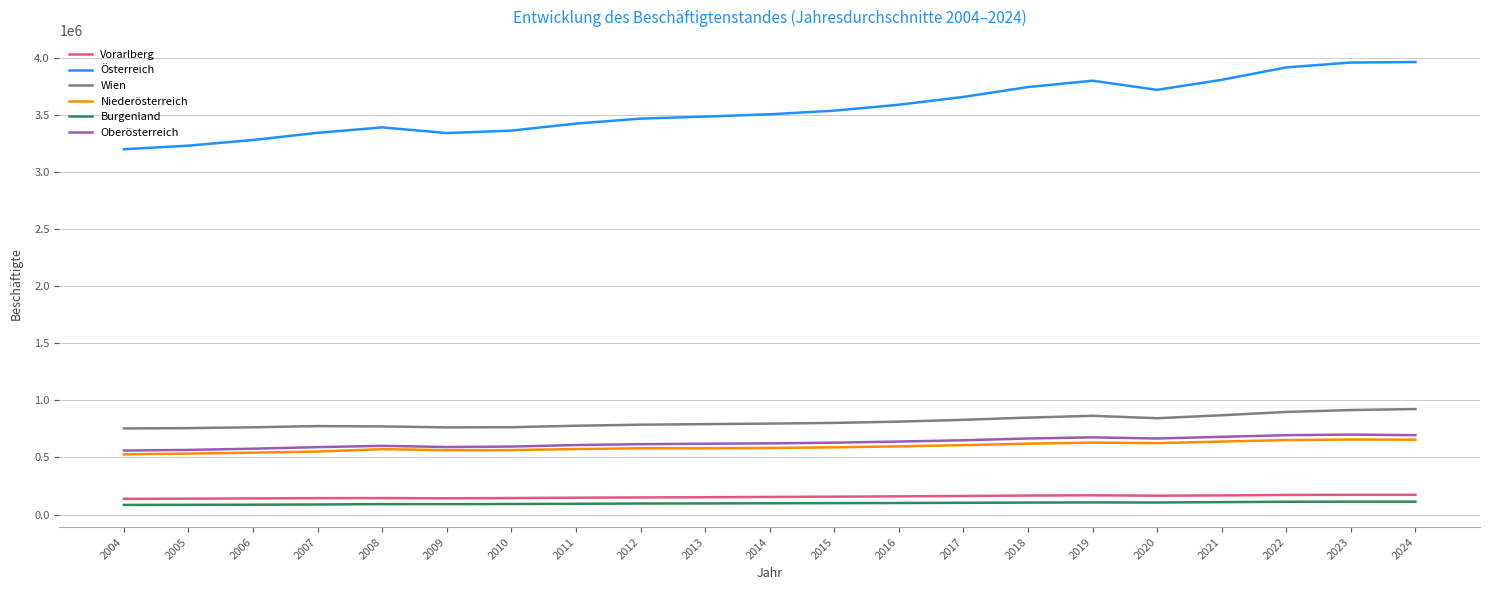

Is the value of Vorarlberg at 2019 greater than the value of Oberösterreich at 2006?

No